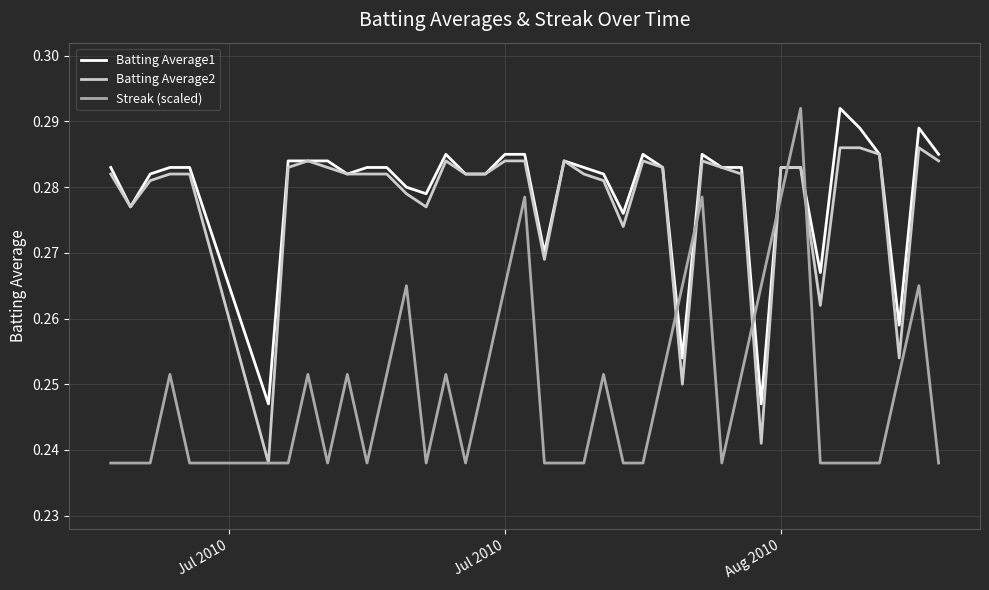

True or false: Batting Average1 has more than 0 interior local peaks.

True